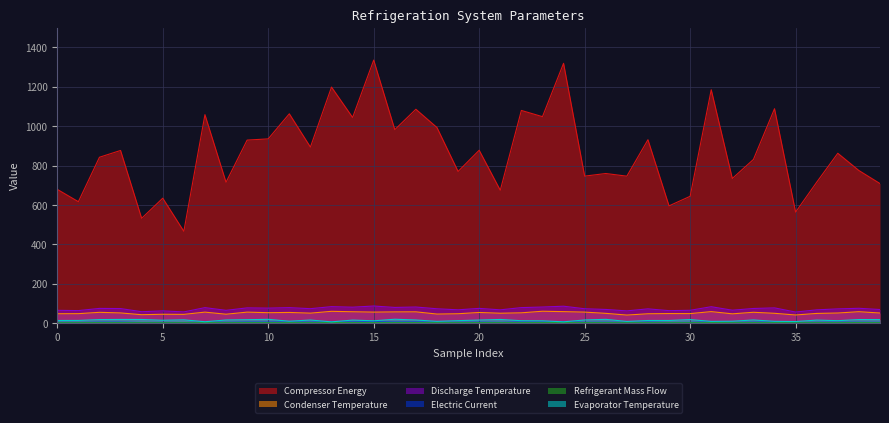

What is the average value of the Refrigerant Mass Flow series?

1.6